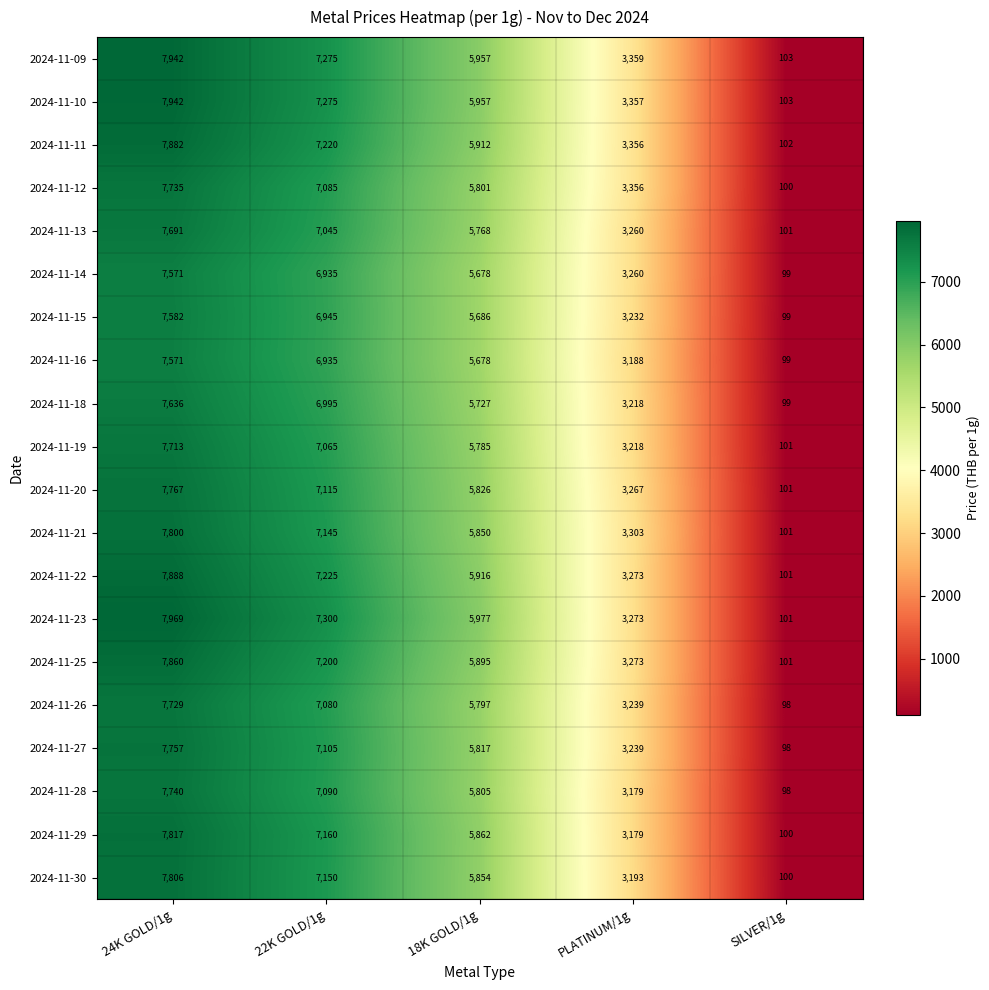

At how many categories does at least one series exceed 2869?

4